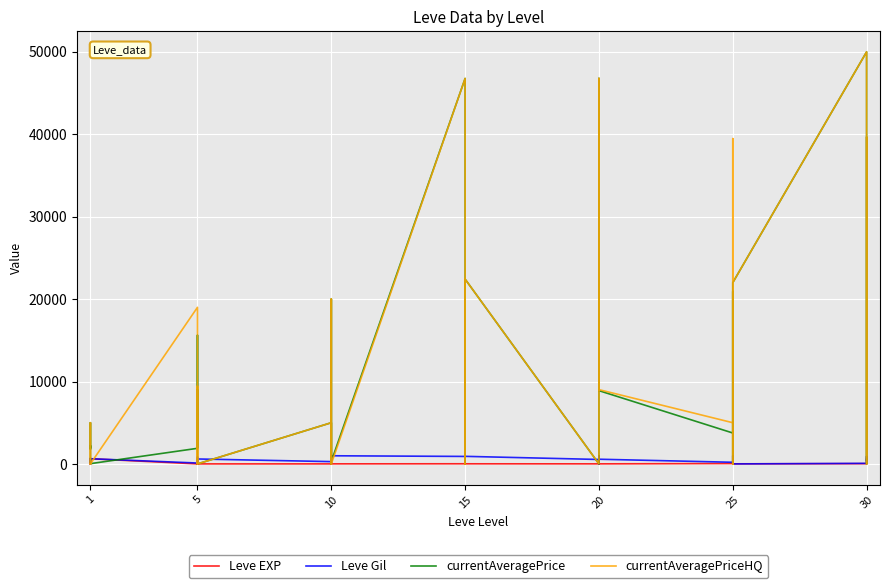

What are all the series names shown in the legend?

Leve EXP, Leve Gil, currentAveragePrice, currentAveragePriceHQ